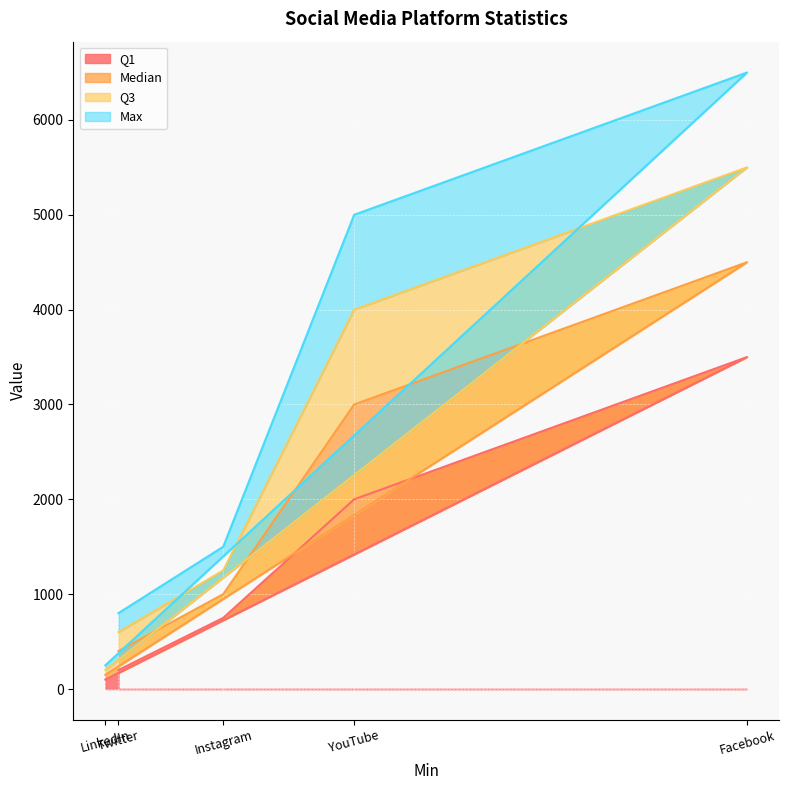

What is the spread (max minus min) of values at Instagram?

750